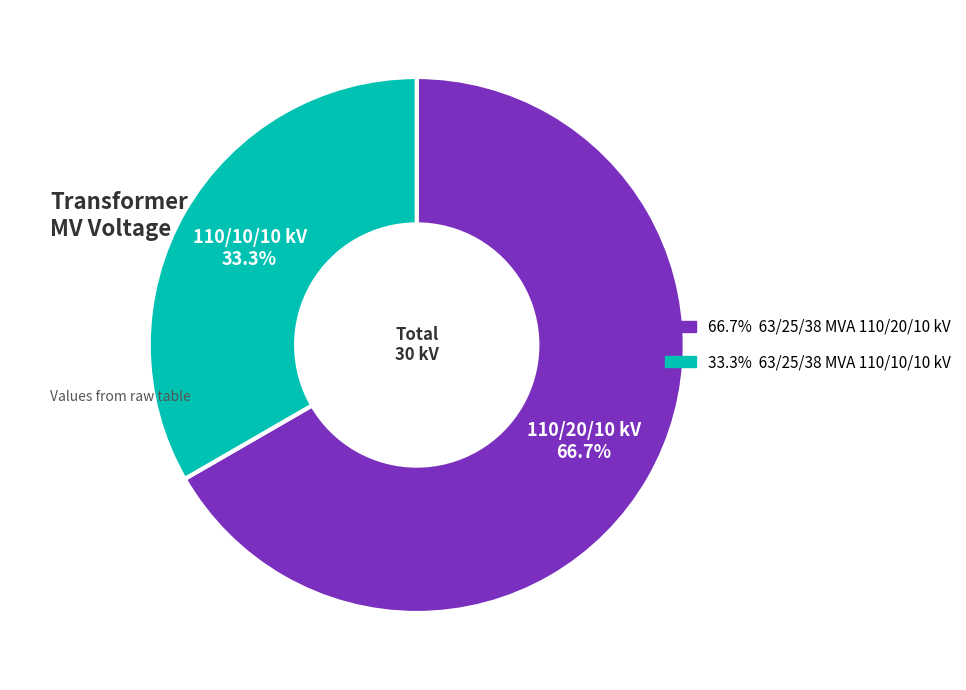

How many segments does this pie chart have?

2